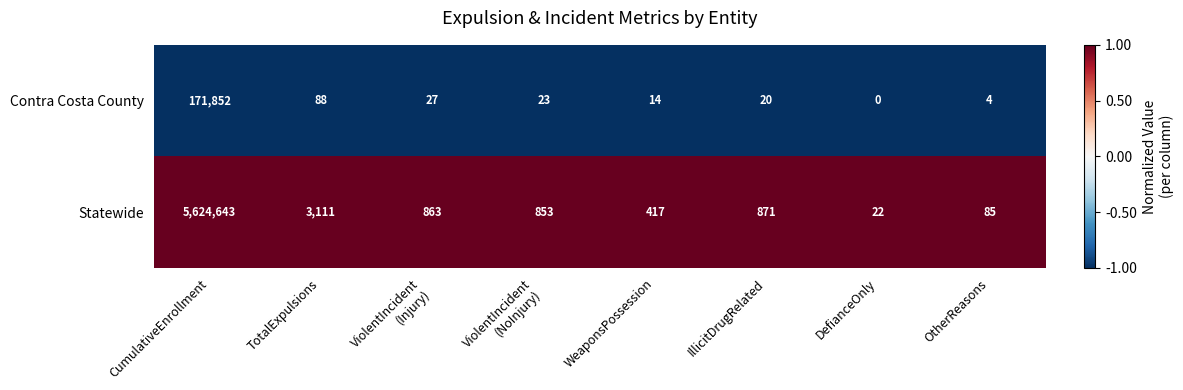

What is the maximum value shown in the chart?

5624643